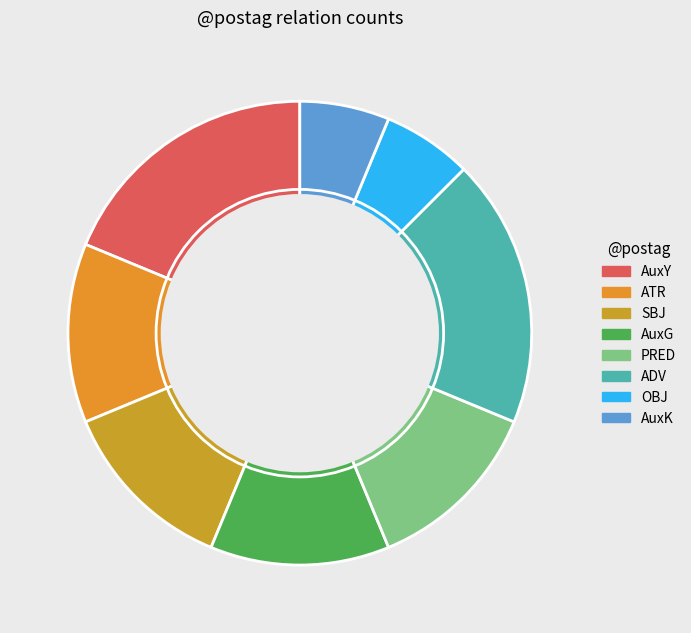

What is the largest slice in the pie chart?

AuxY